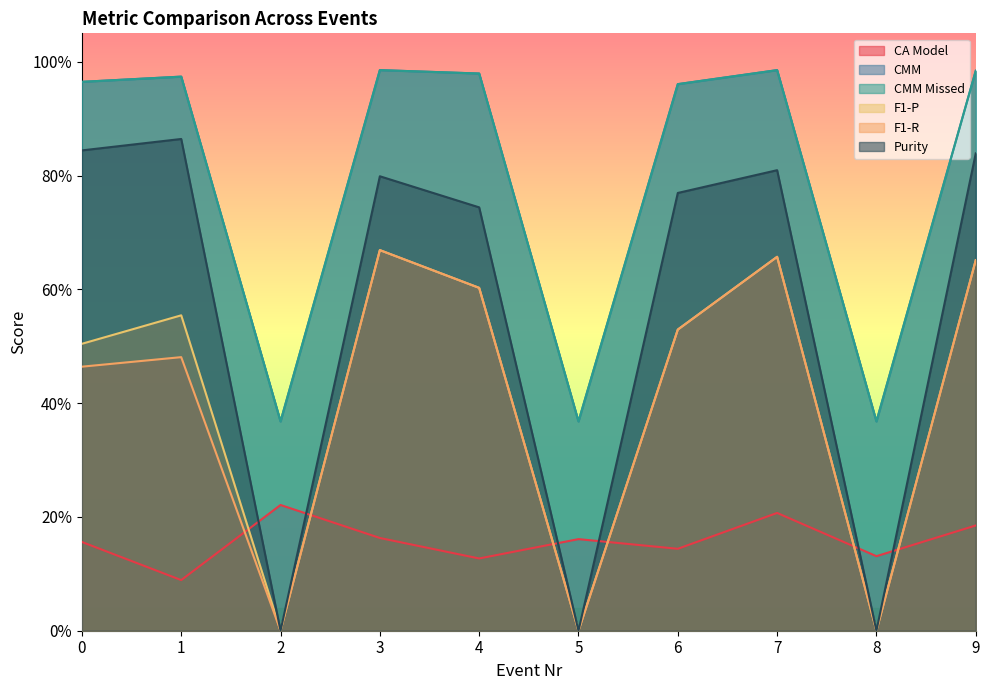

Reading left to right, extract all data points from this chart.

CA Model: 0.2	0.1	0.2	0.2	0.1	0.2	0.1	0.2	0.1	0.2
CMM: 1.0	1.0	0.4	1.0	1.0	0.4	1.0	1.0	0.4	1.0
CMM Missed: 1.0	1.0	0.4	1.0	1.0	0.4	1.0	1.0	0.4	1.0
F1-P: 0.5	0.6	0.0	0.7	0.6	0.0	0.5	0.7	0.0	0.7
F1-R: 0.5	0.5	0.0	0.7	0.6	0.0	0.5	0.7	0.0	0.7
Purity: 0.8	0.9	0.0	0.8	0.7	0.0	0.8	0.8	0.0	0.8